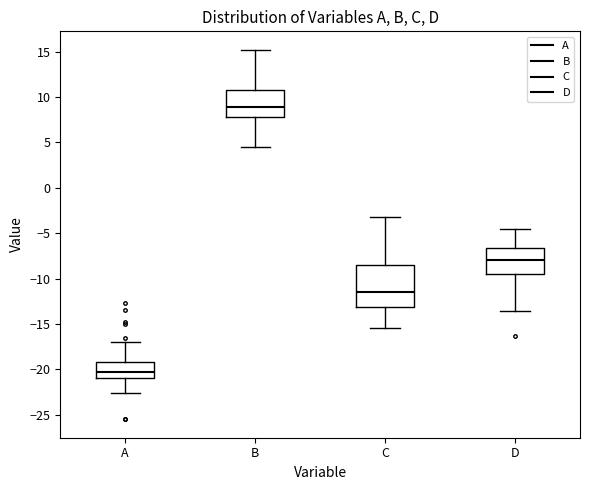

Which box is the tallest, from its lower edge to its upper edge?

C